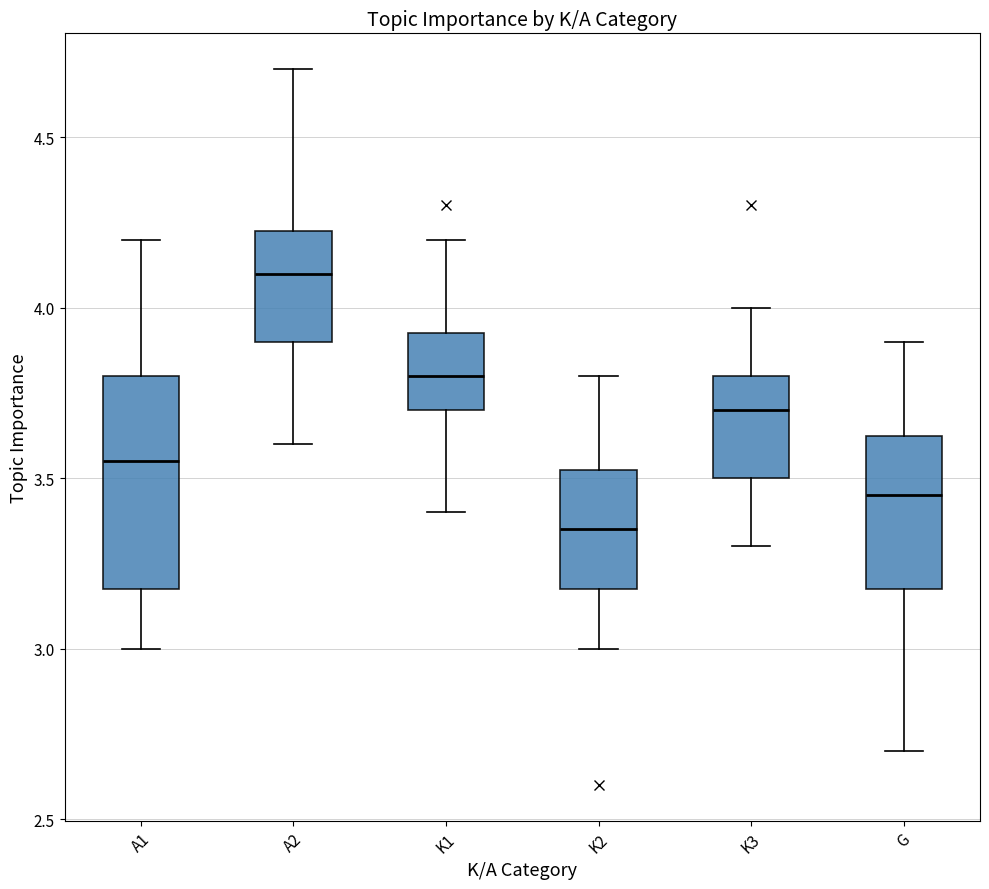

Reading left to right, read every box against the y-axis: the position of its median line, the range the box covers, and the ends of its whiskers. The values are not printed on the chart, so give them approximately, as read against the axis.

A1: median 3.55, box 3.20 to 3.80, whiskers 3.00 to 4.20
A2: median 4.10, box 3.90 to 4.25, whiskers 3.60 to 4.70
K1: median 3.80, box 3.70 to 3.95, whiskers 3.40 to 4.20
K2: median 3.35, box 3.20 to 3.55, whiskers 3.00 to 3.80
K3: median 3.70, box 3.50 to 3.80, whiskers 3.30 to 4.00
G: median 3.45, box 3.20 to 3.65, whiskers 2.70 to 3.90